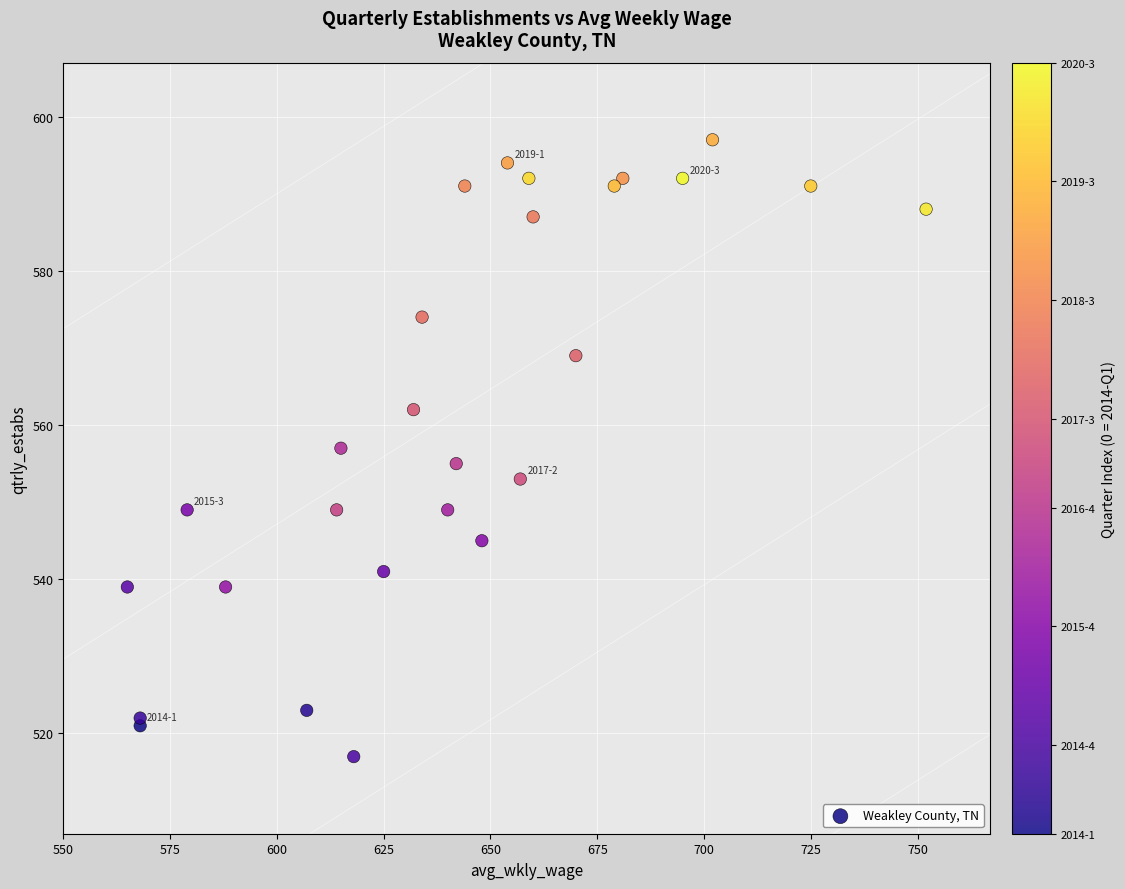

What is the range of X values (max minus min)?

187